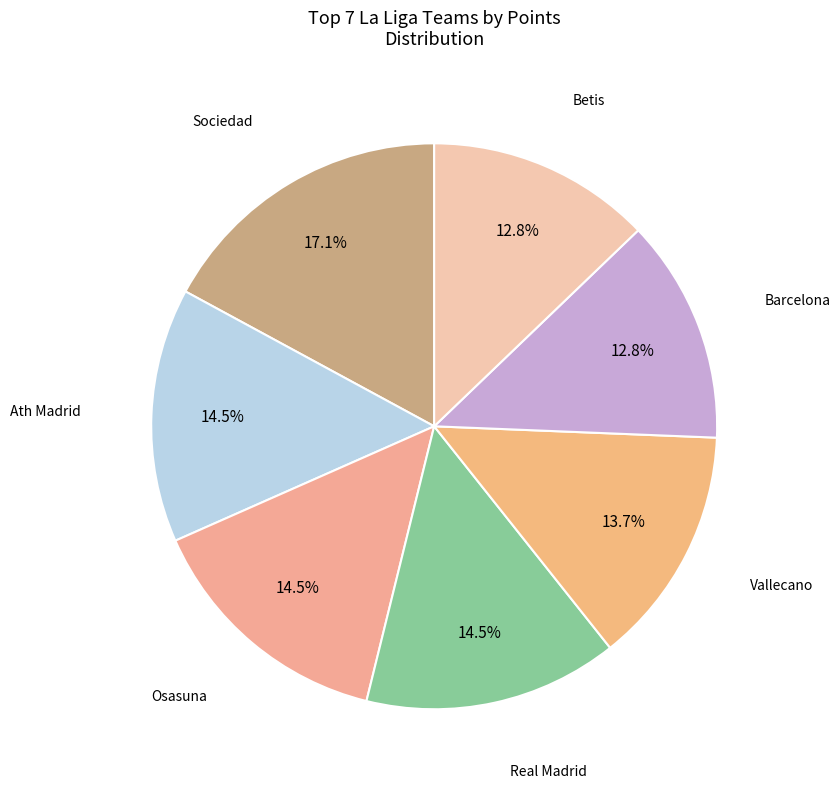

Count the number of slices in the pie.

7